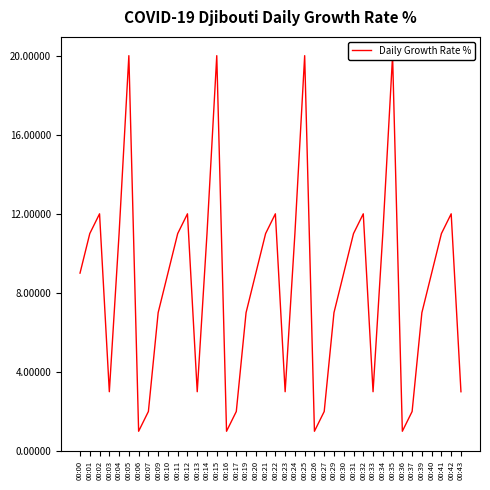

Reading left to right, list all the values displayed in this chart.

00:00=9	00:01=11	00:02=12	00:03=3	00:04=11	00:05=20	00:06=1	00:07=2	00:09=7	00:10=9	00:11=11	00:12=12	00:13=3	00:14=11	00:15=20	00:16=1	00:17=2	00:19=7	00:20=9	00:21=11	00:22=12	00:23=3	00:24=11	00:25=20	00:26=1	00:27=2	00:29=7	00:30=9	00:31=11	00:32=12	00:33=3	00:34=11	00:35=20	00:36=1	00:37=2	00:39=7	00:40=9	00:41=11	00:42=12	00:43=3